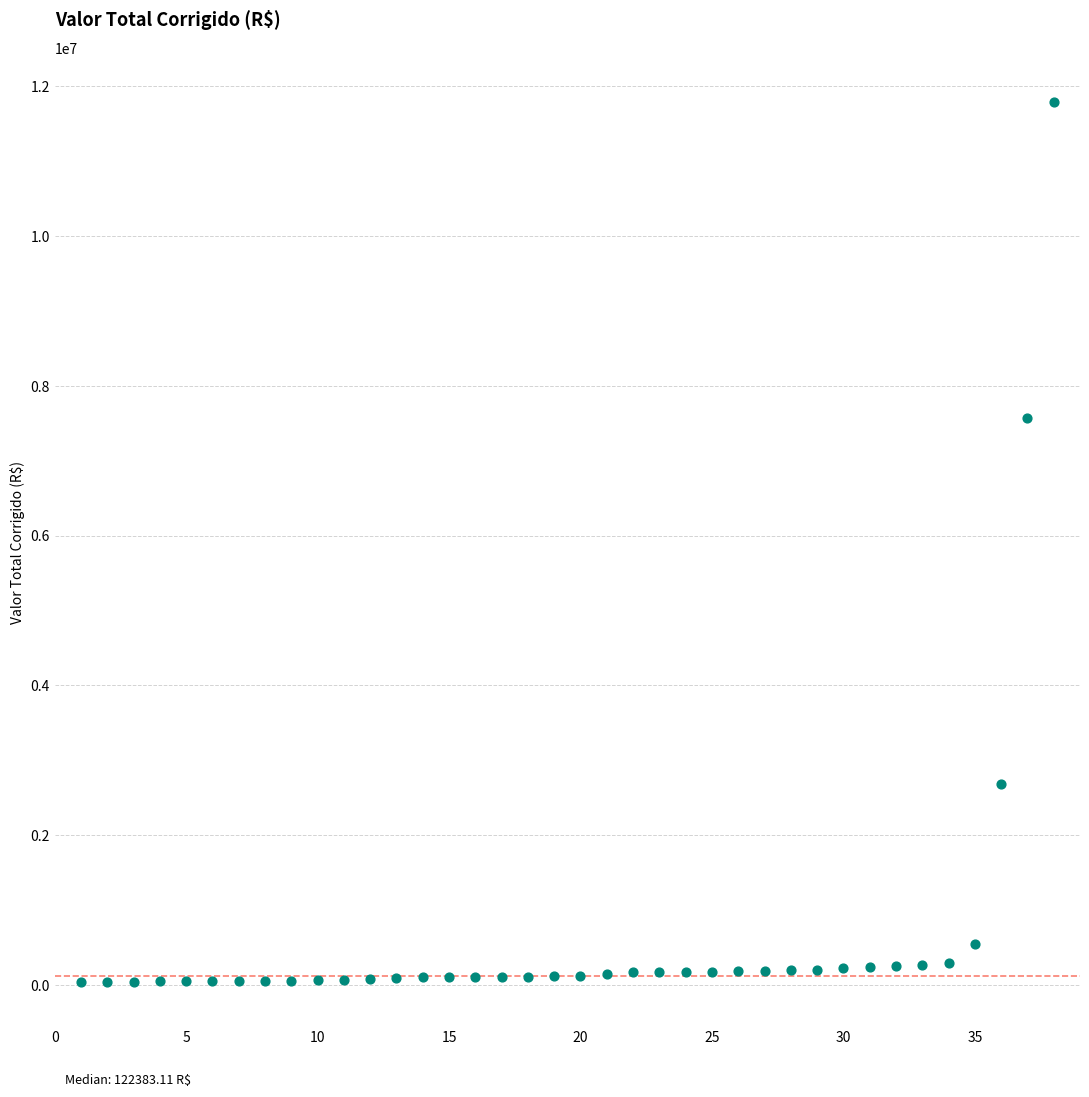

What Y value in the scatter plot is closest to 5919551?

7567074.9